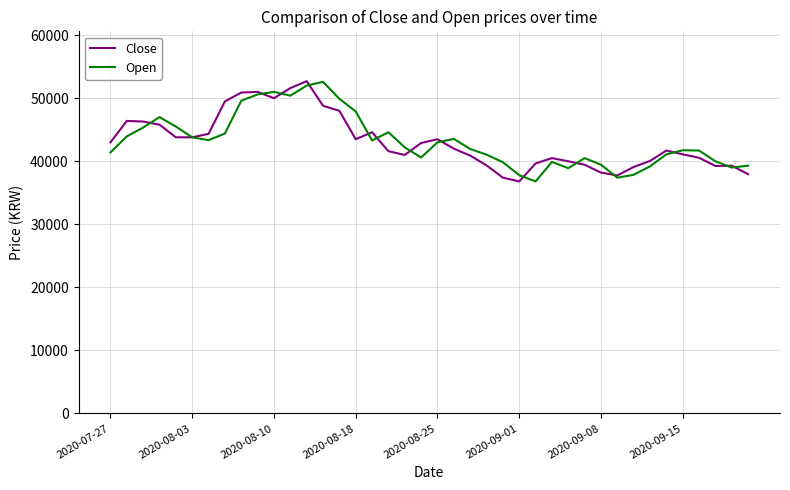

What is the highest value of the Open series?

52600